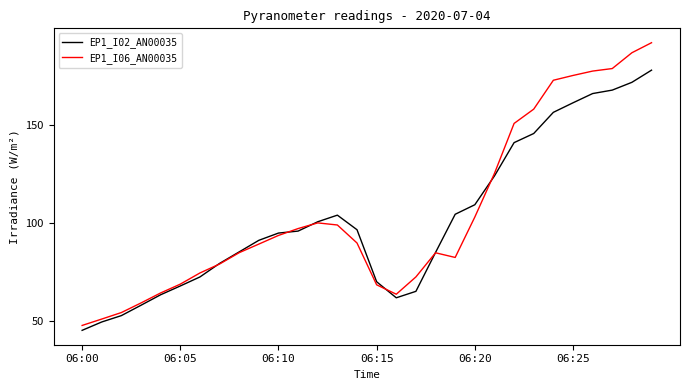

What is the minimum value for EP1_I06_AN00035?

47.8